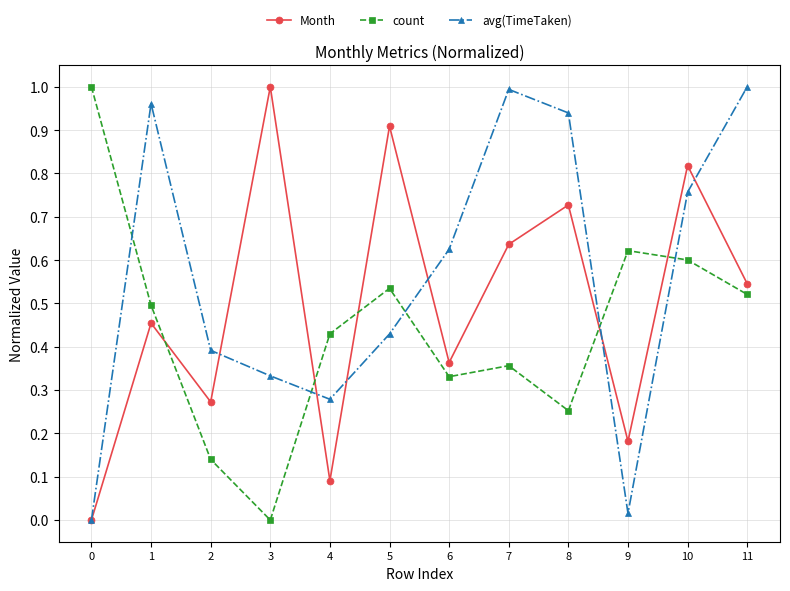

Is the value of count at 9 greater than the value of avg(TimeTaken) at 7?

No